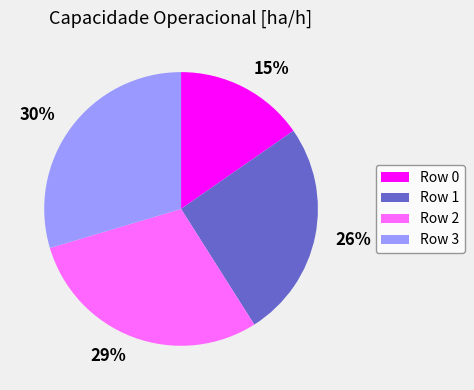

Is there a majority slice in this chart?

No